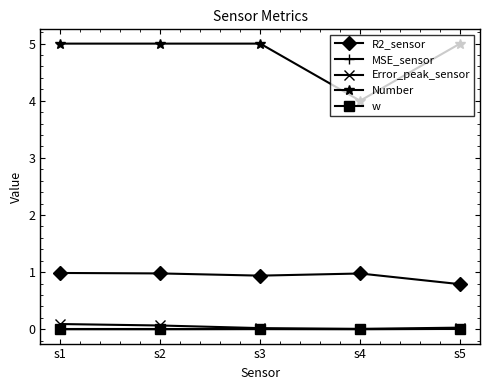

Which series has the largest total across all categories?

Number